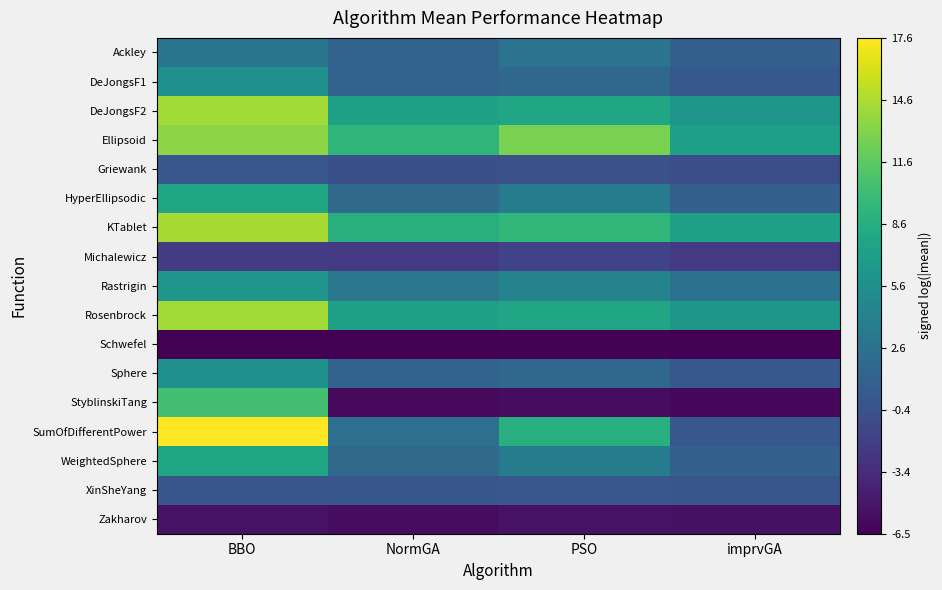

Which series has the largest range (max minus min)?

SumOfDifferentPower